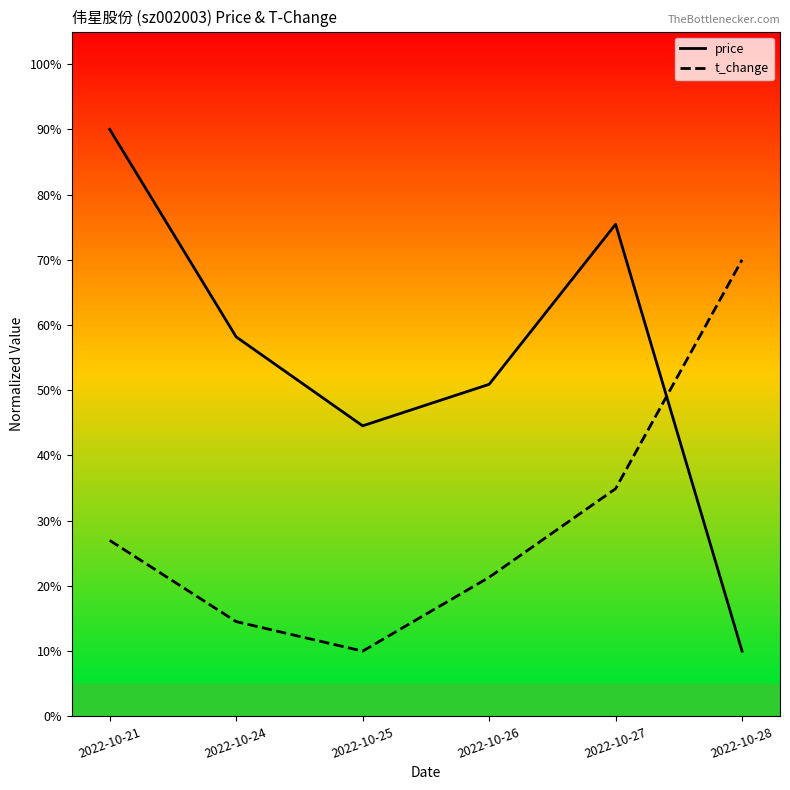

True or false: price has a value of 0.8 at 2022-10-26.

False